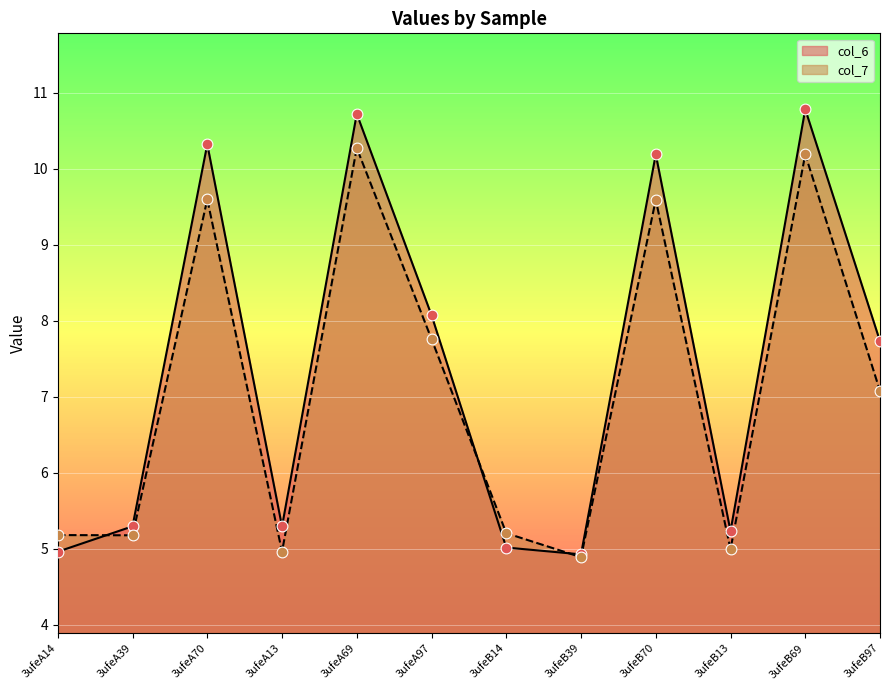

What are all the series names shown in the legend?

col_6, col_7